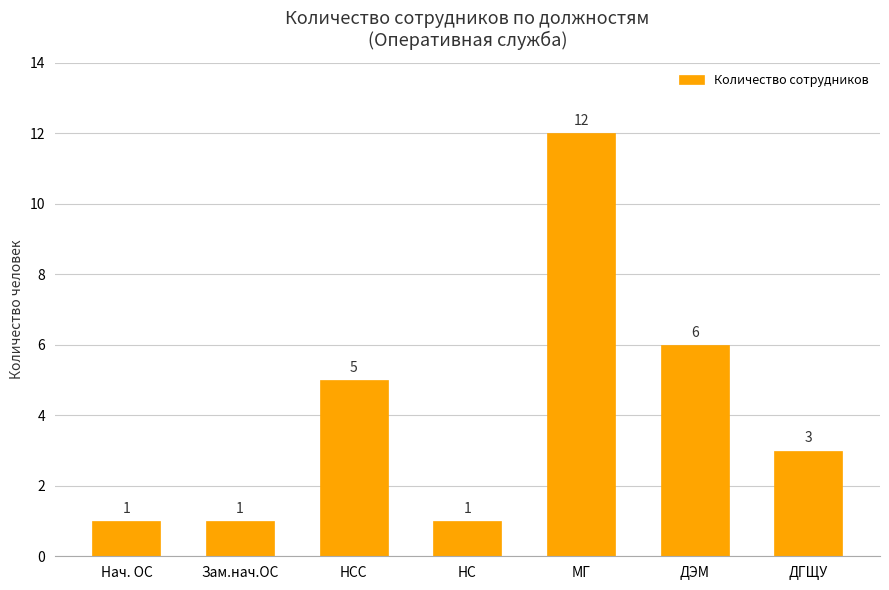

Are the bars horizontal?

No